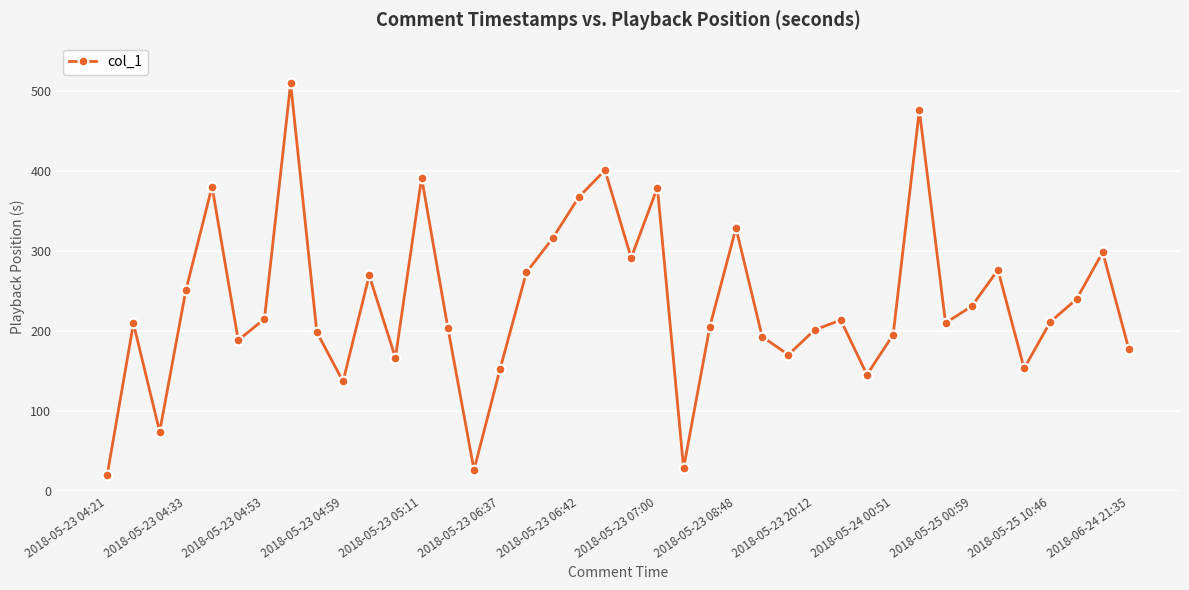

What is the value of the 23rd point from the left?

28.9